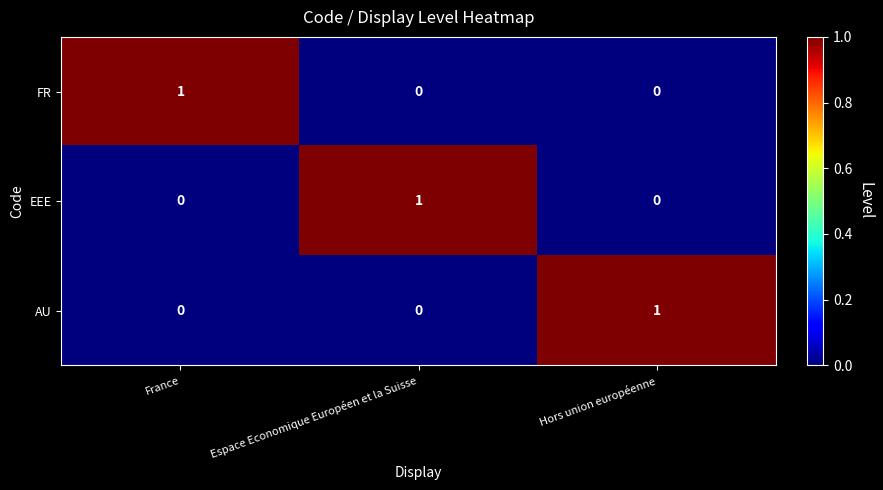

At how many categories does at least one series exceed 0?

3